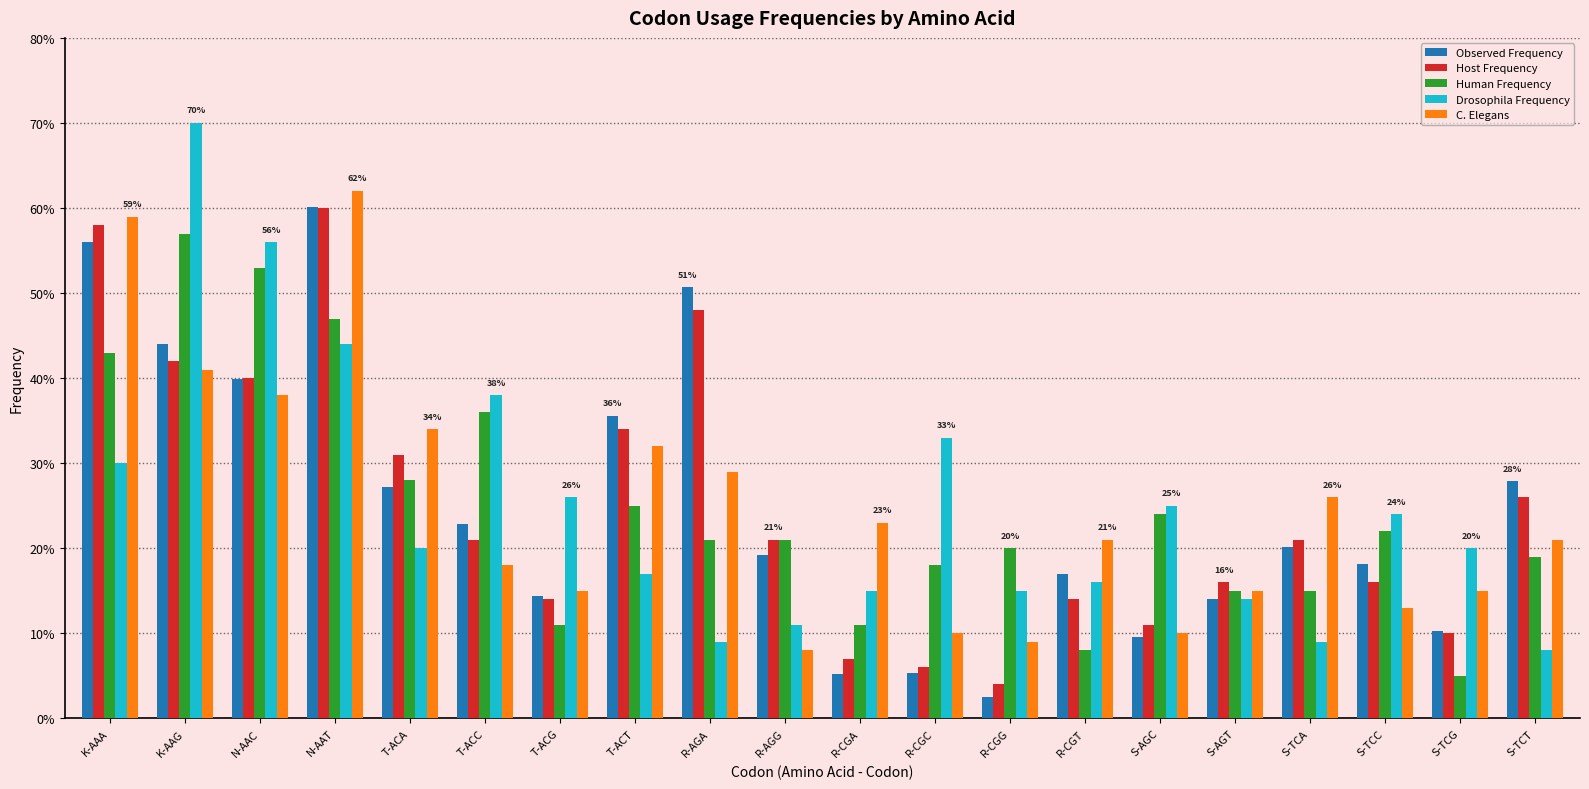

True or false: Host Frequency has a value of 0.6 at N-AAC.

False